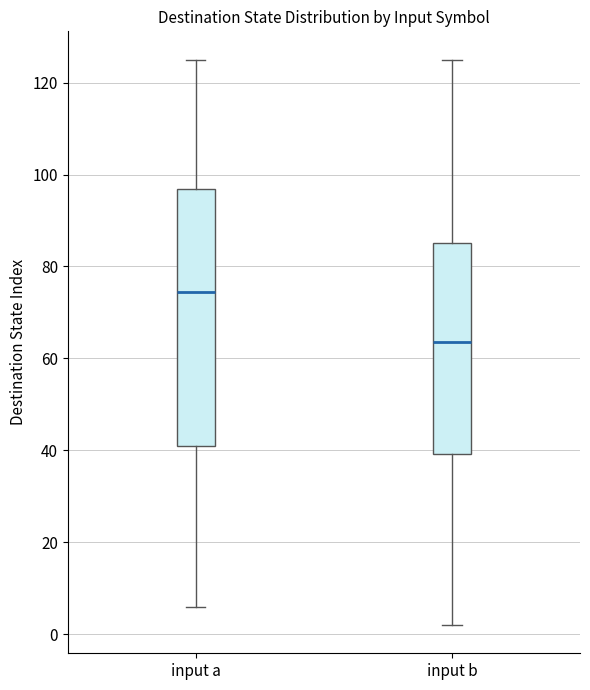

Comparing the boxes themselves (not the whiskers), which one is the tallest?

input a